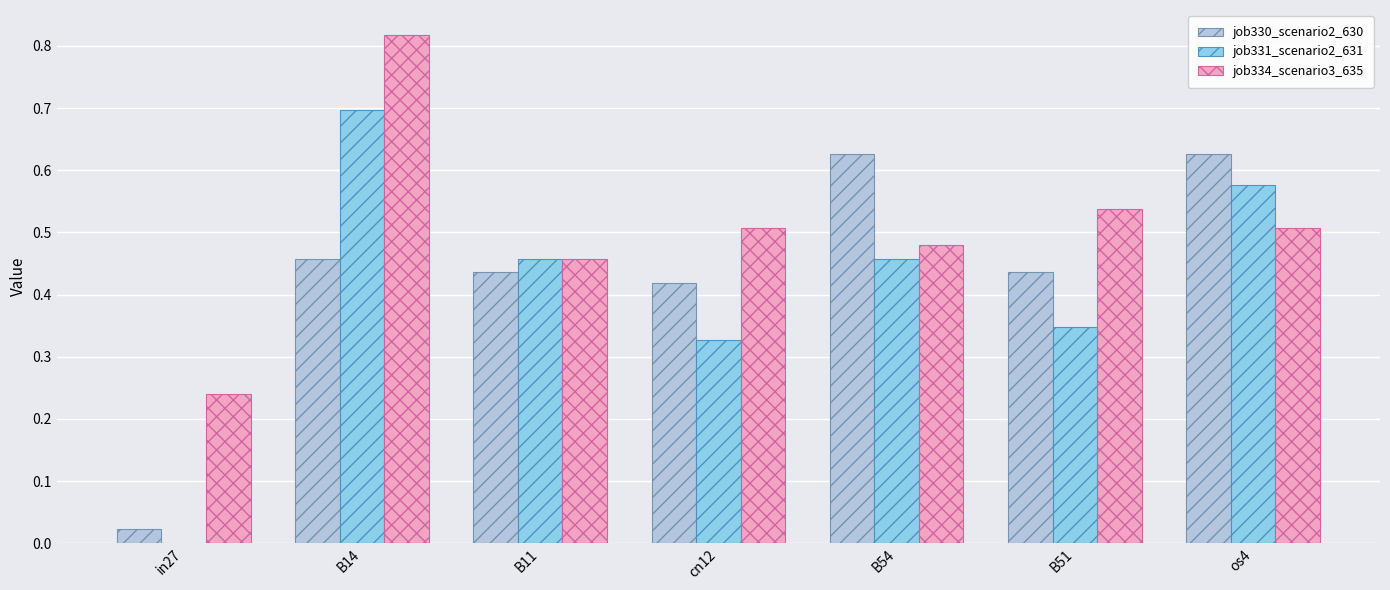

Is the value of job334_scenario3_635 at B11 greater than the value of job330_scenario2_630 at B11?

Yes